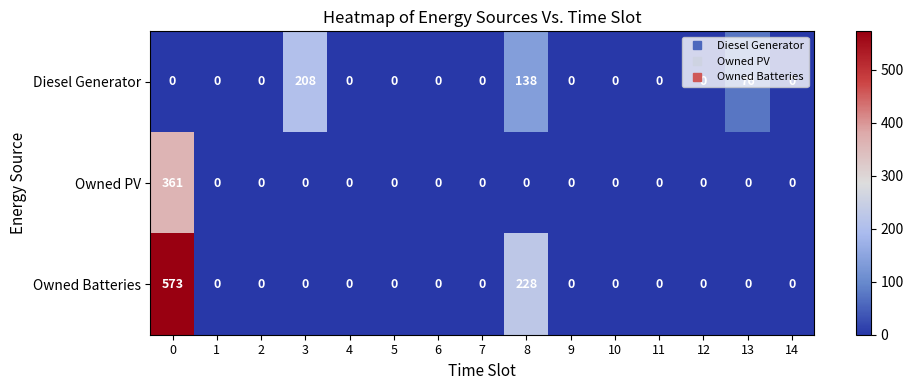

What is the difference between the maximum and minimum values in the Owned Batteries series?

573